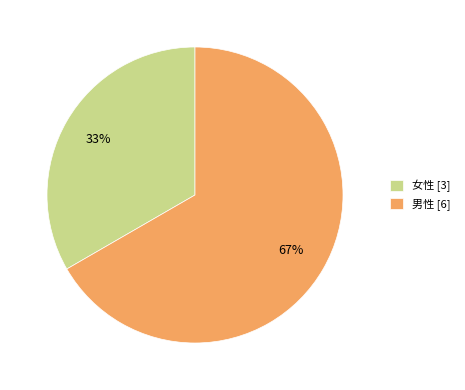

Combined, do 女性 [3] and 男性 [6] account for over 50%?

Yes